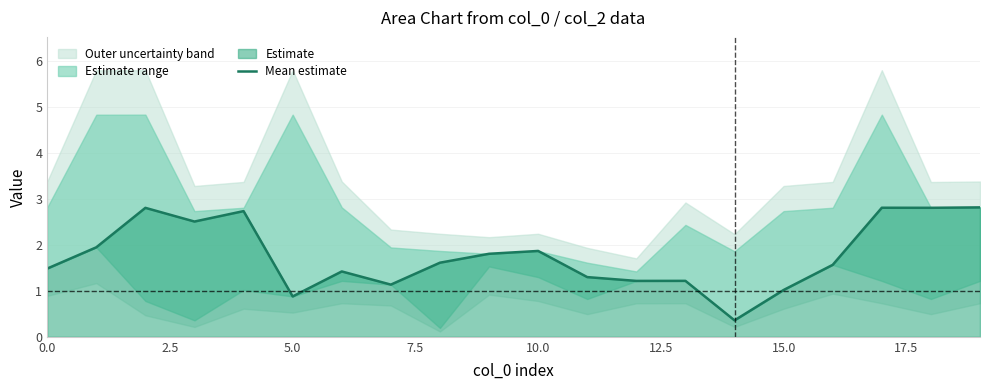

What is the maximum value for Mean estimate?

2.8